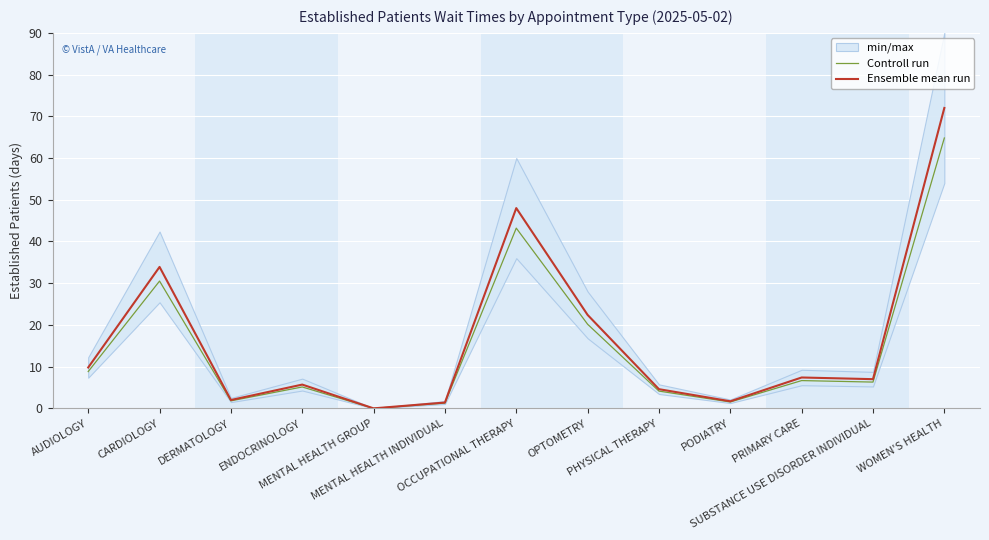

Which category has the lowest value in the Ensemble mean run series?

MENTAL HEALTH GROUP